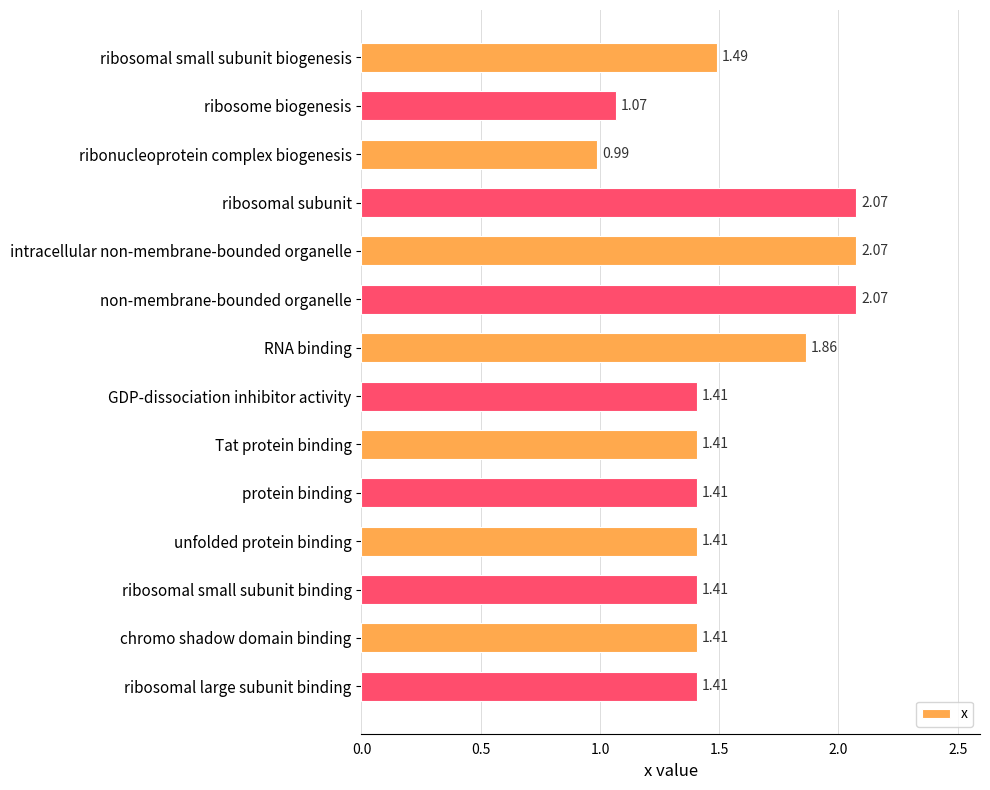

What is the average value?

1.5